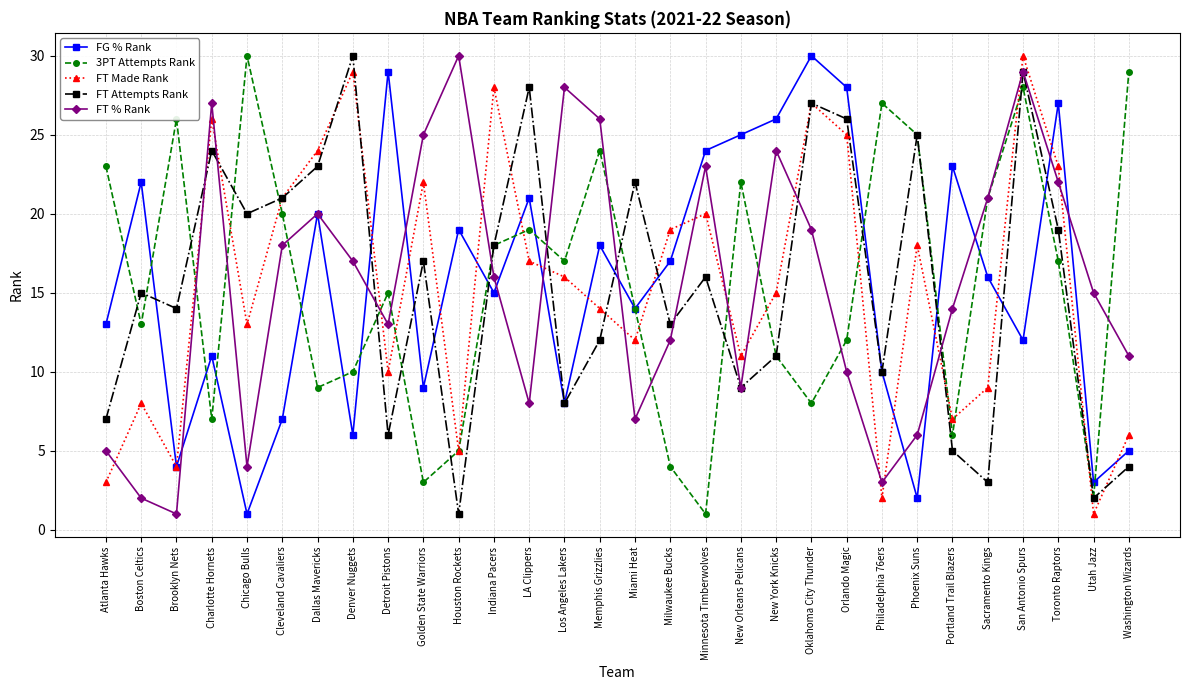

What is the value of the FT Made Rank point at the 25th from the left?

7